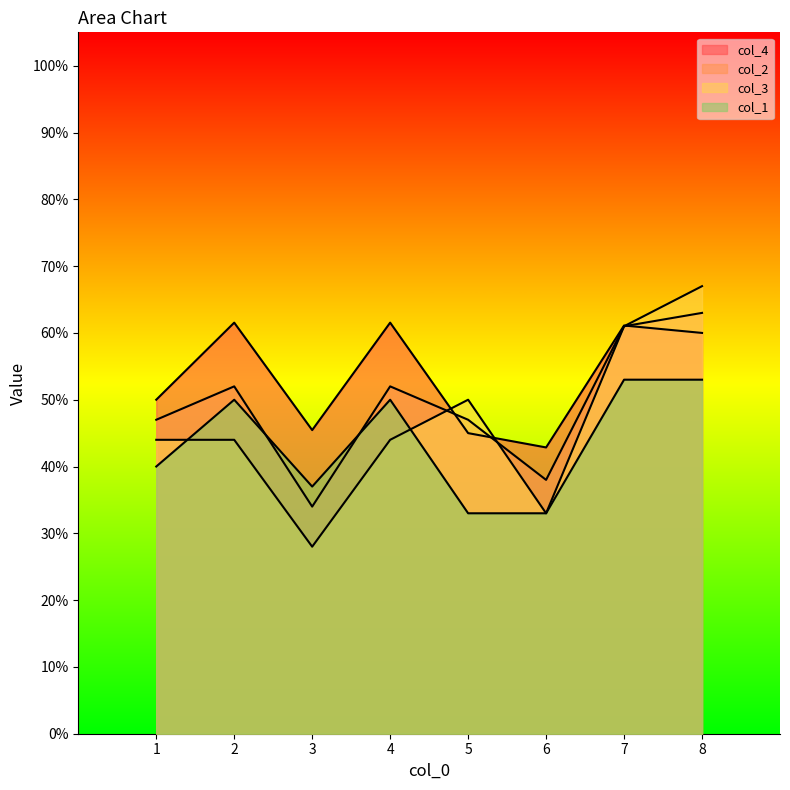

What is the average value of the col_4 series?

0.5